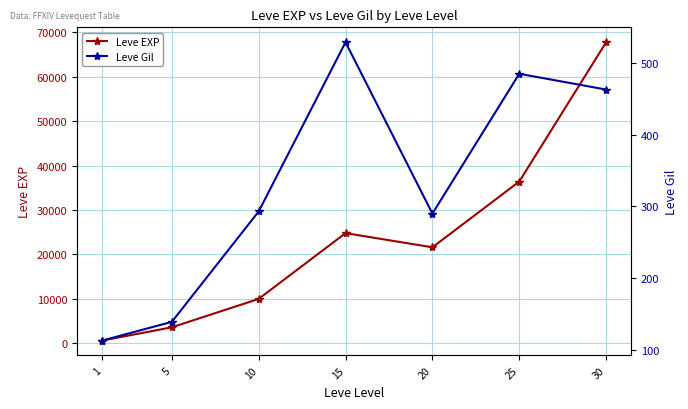

Where is the first local minimum for Leve EXP?

20